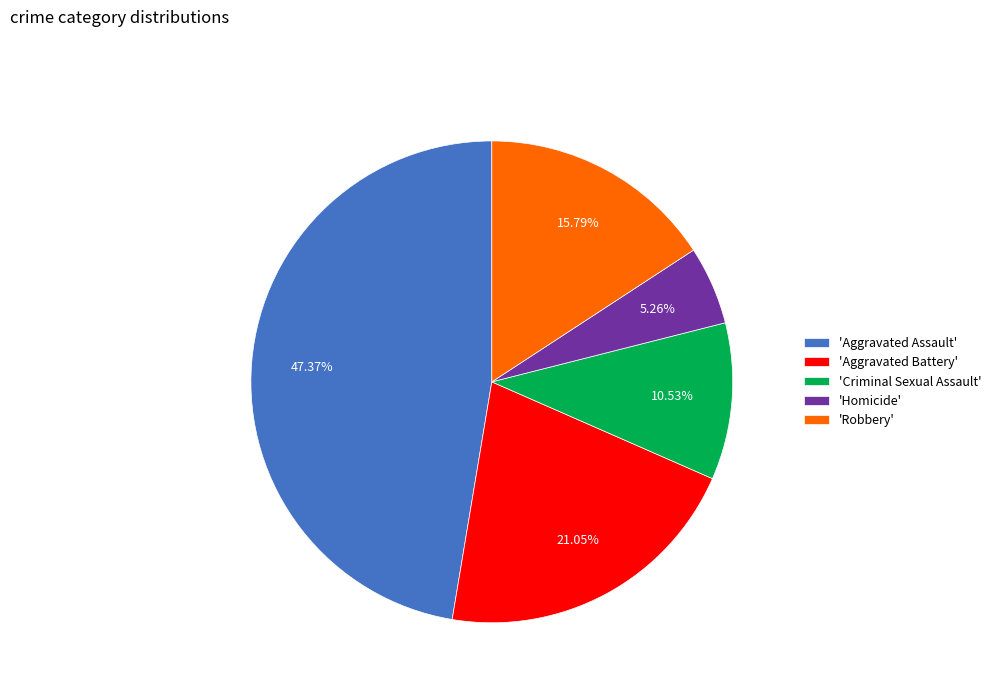

How many segments does this pie chart have?

5